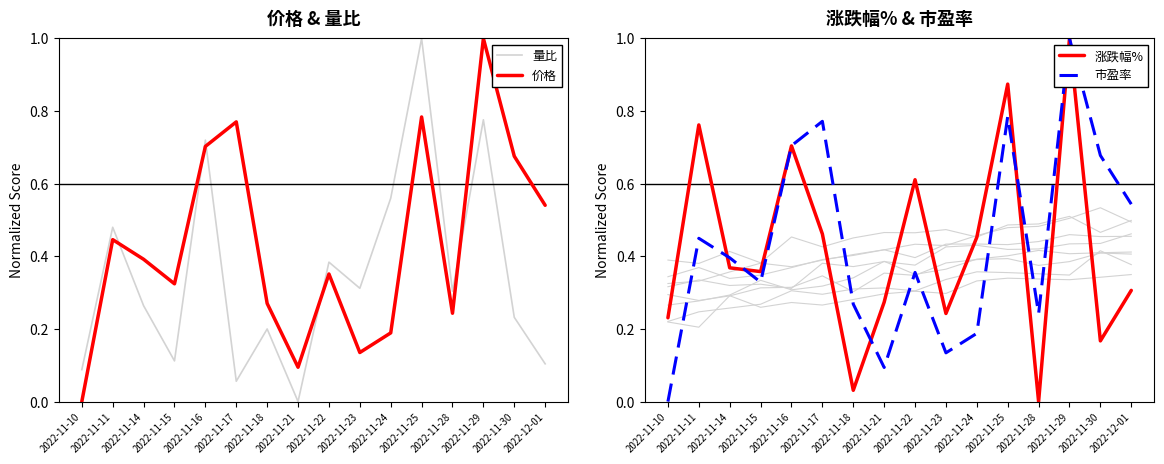

Which series has the largest total across all categories?

市盈率